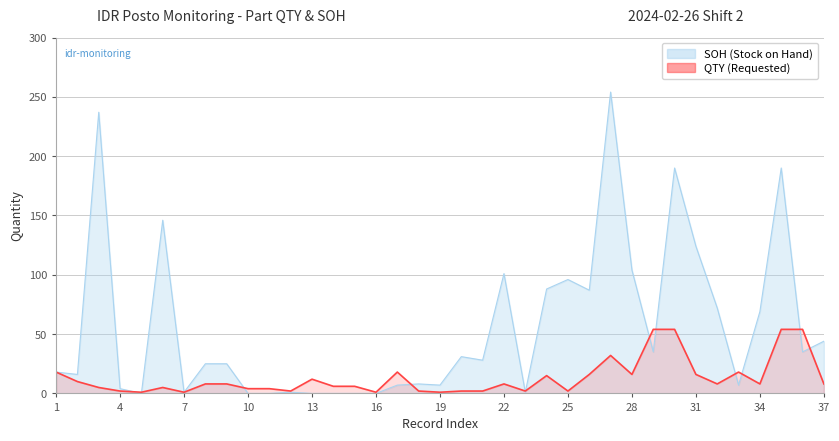

Reading left to right, extract all data points from this chart.

QTY: 1=18	2=10	3=5	4=2	5=1	6=5	7=1	8=8	9=8	10=4	11=4	12=2	13=12	14=6	15=6	16=1	17=18	18=2	19=1	20=2	21=2	22=8	23=2	24=15	25=2	26=16	27=32	28=16	29=54	30=54	31=16	32=8	33=18	34=8	35=54	36=54	37=8
SOH: 1=18	2=16	3=237	4=4	5=0	6=146	7=1	8=25	9=25	10=0	11=0	12=1	13=0	14=0	15=0	16=0	17=7	18=8	19=7	20=31	21=28	22=101	23=1	24=88	25=96	26=87	27=254	28=104	29=35	30=190	31=124	32=72	33=7	34=69	35=190	36=35	37=44